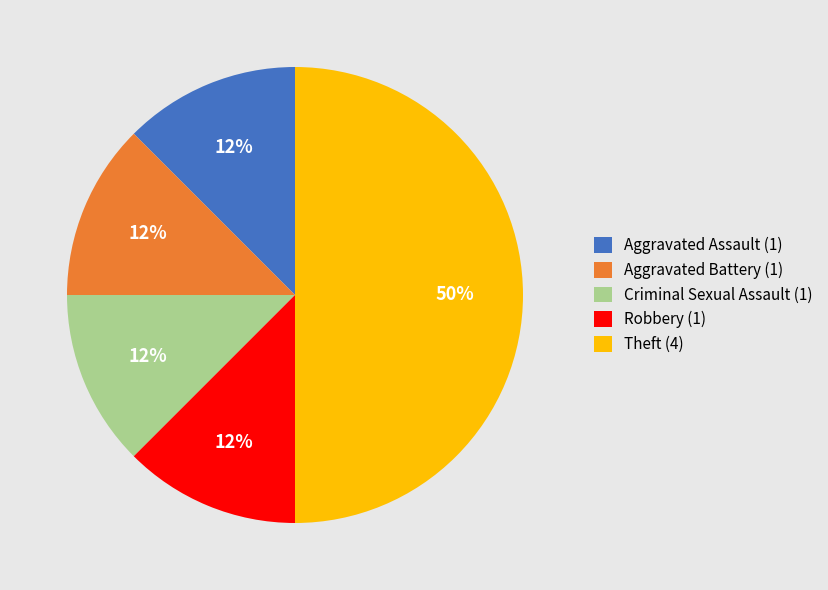

Which has a higher value, Theft (4) or Aggravated Battery (1)?

Theft (4)